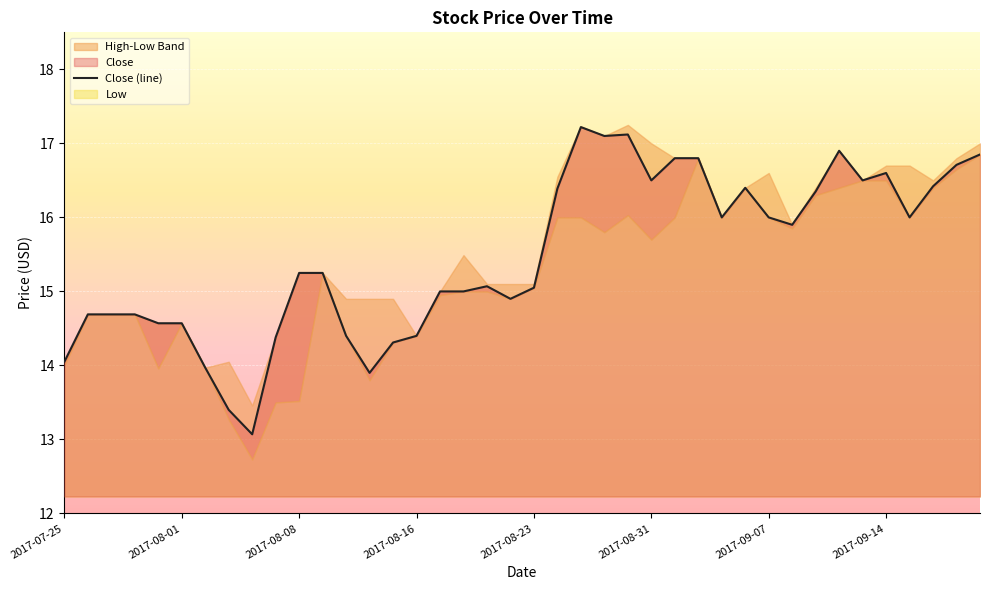

True or false: Close (line) has a value of 5.7 at 2017-08-31.

False